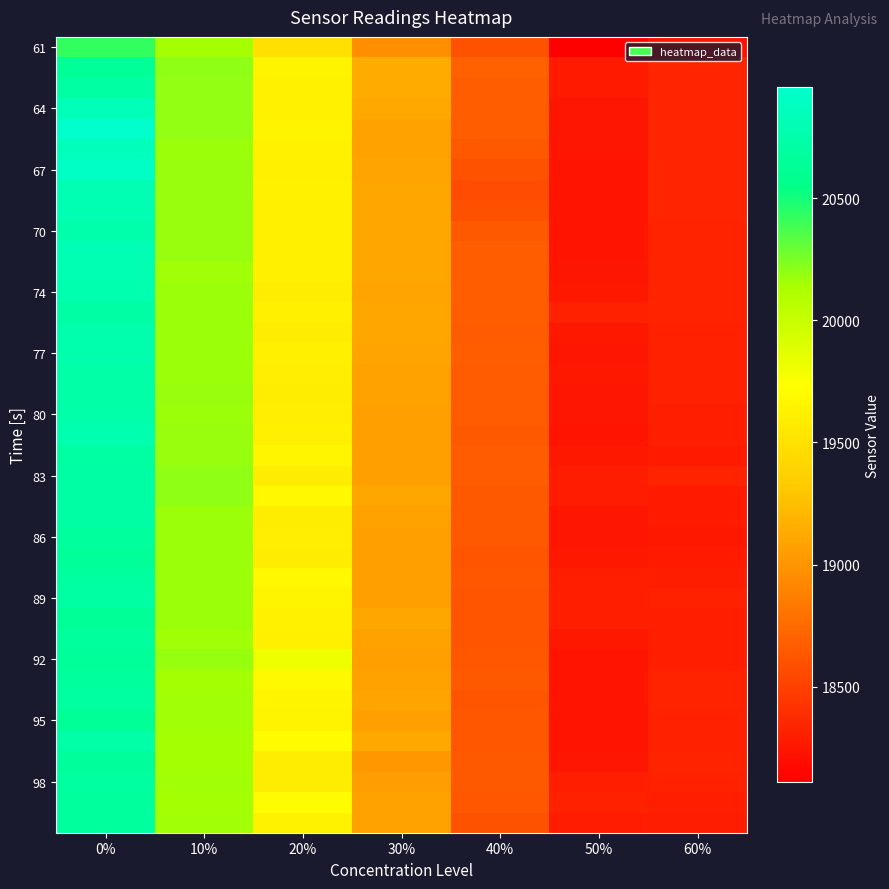

What is the total value across all series at 0%?

808139